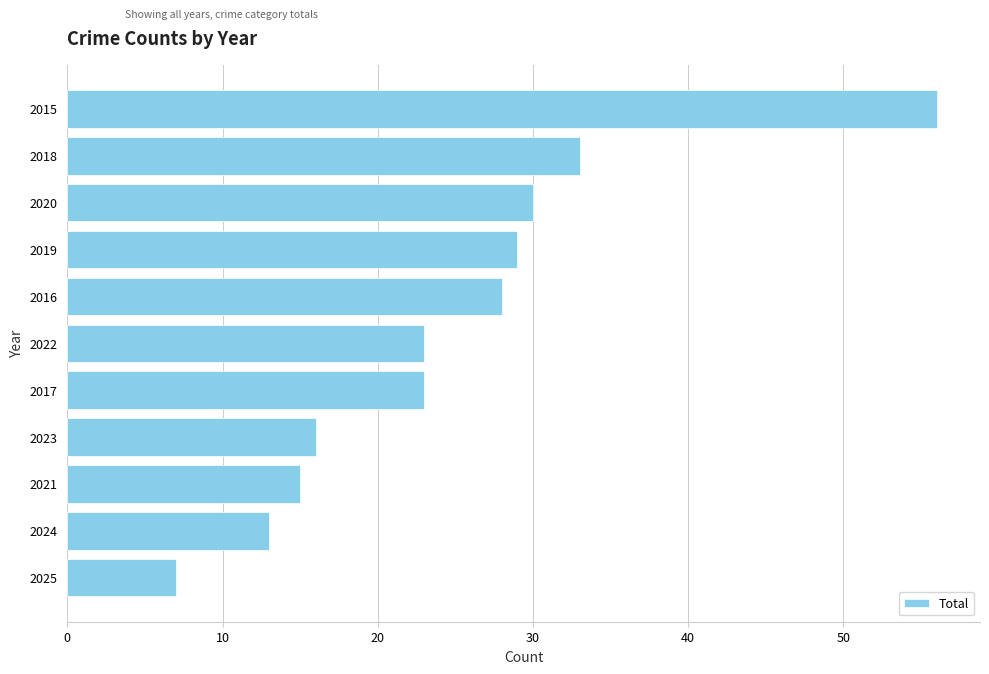

The chart shows a value of 13 at 2024. True or false?

True